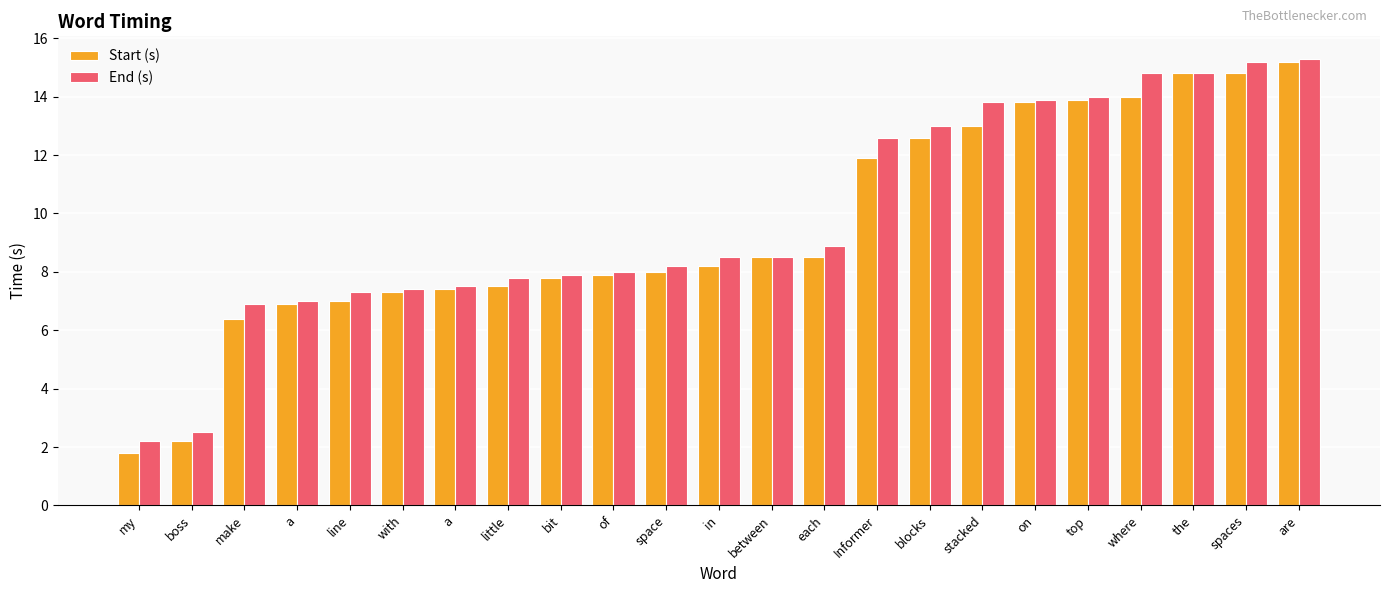

Which series has the widest spread of values?

Start (s)